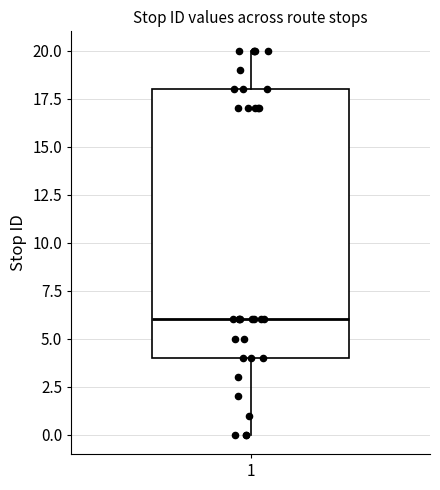

Transcribe this box plot: give where the median line is, the range the box spans, and where the two whiskers end, as read against the y-axis. The values are not printed on the chart, so give them approximately, as read against the axis.

median 6, box 4 to 18, whiskers 0 to 20